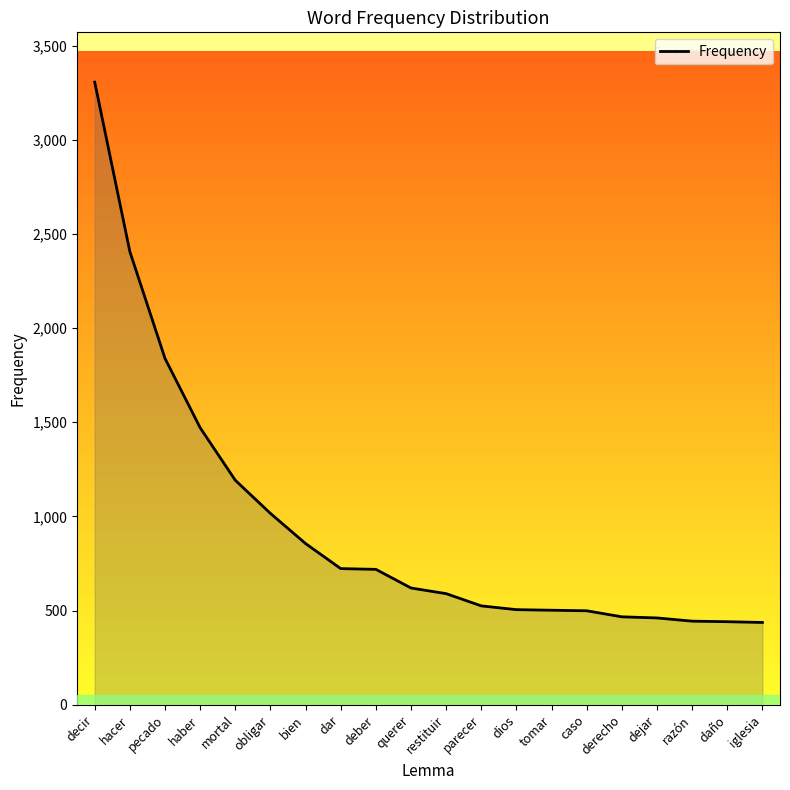

True or false: the data shows 1192 at mortal.

True